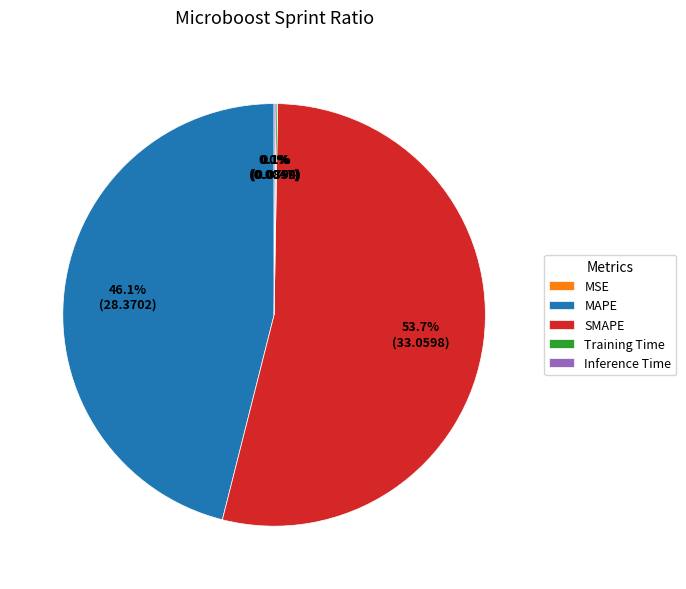

Does any single category account for the majority?

Yes